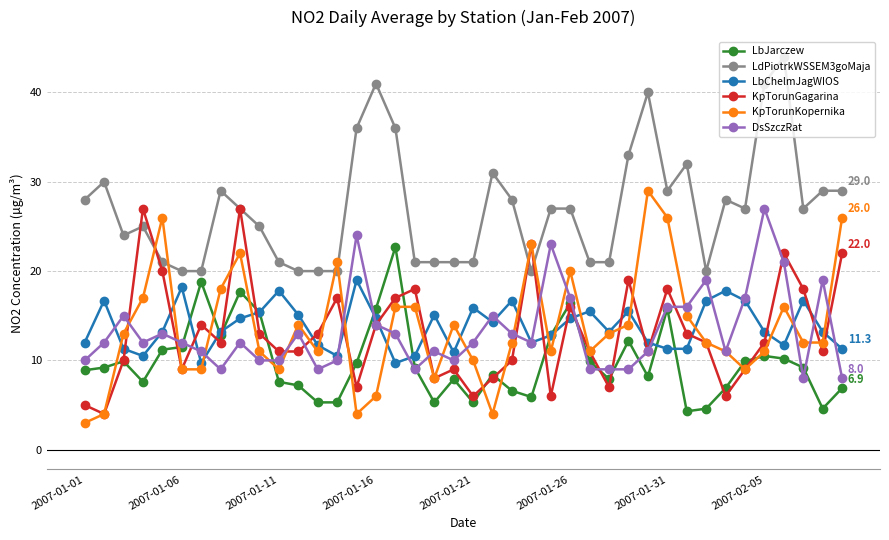

What is the highest value of the KpTorunKopernika series?

29.0